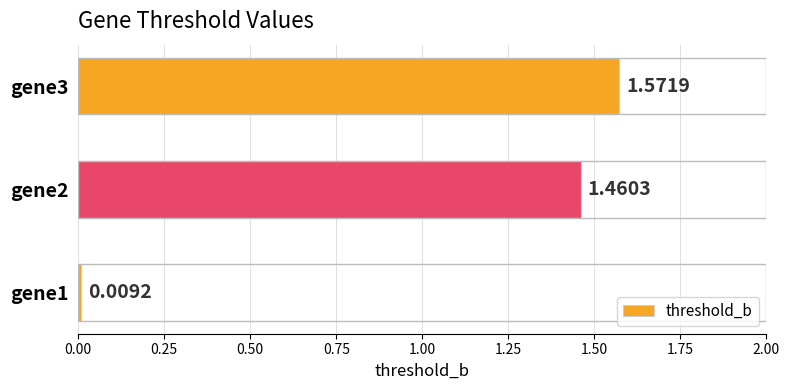

What is the sum of all values?

3.0